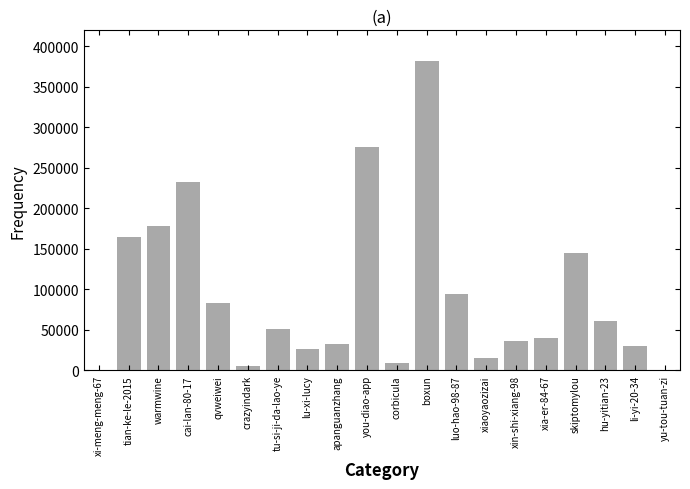

What is the change in value from cai-lan-80-17 to xiaoyaozizai?

-217156